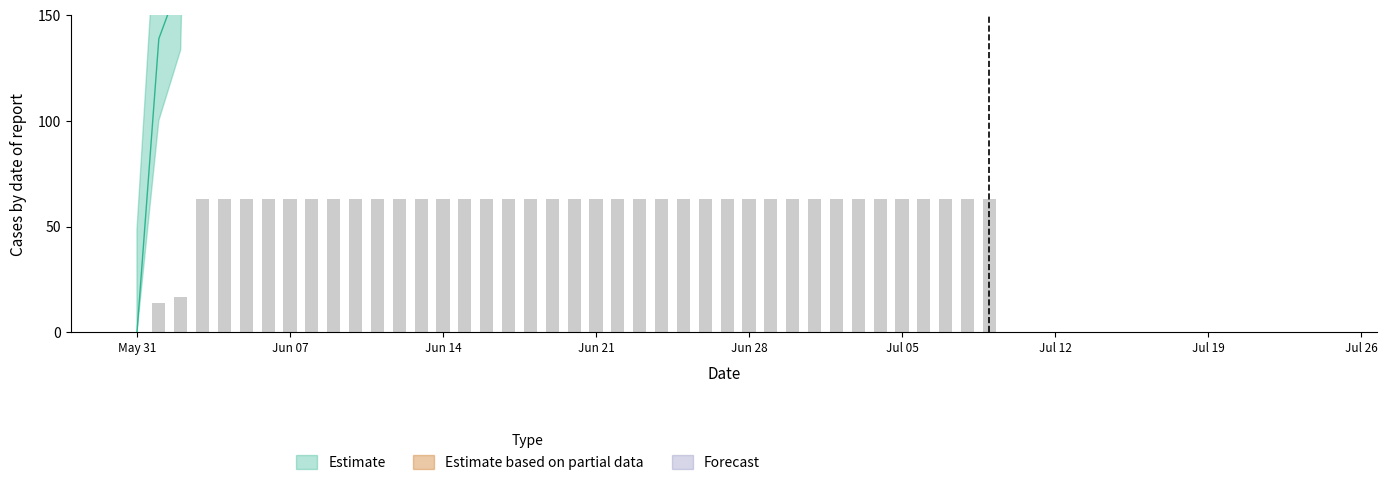

Which category has the highest value across all series?

2020-06-03